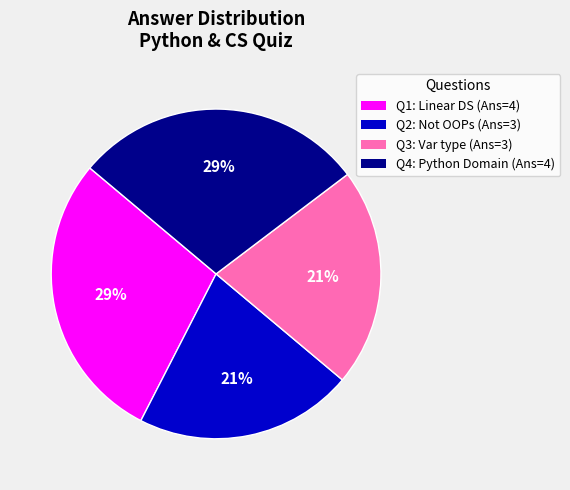

Count the number of slices in the pie.

4